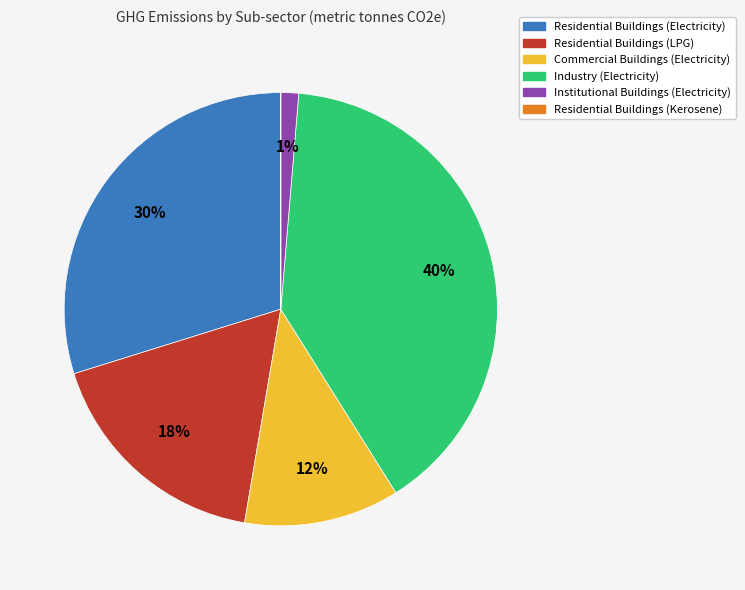

To the nearest percent, what is the average slice percentage?

17%